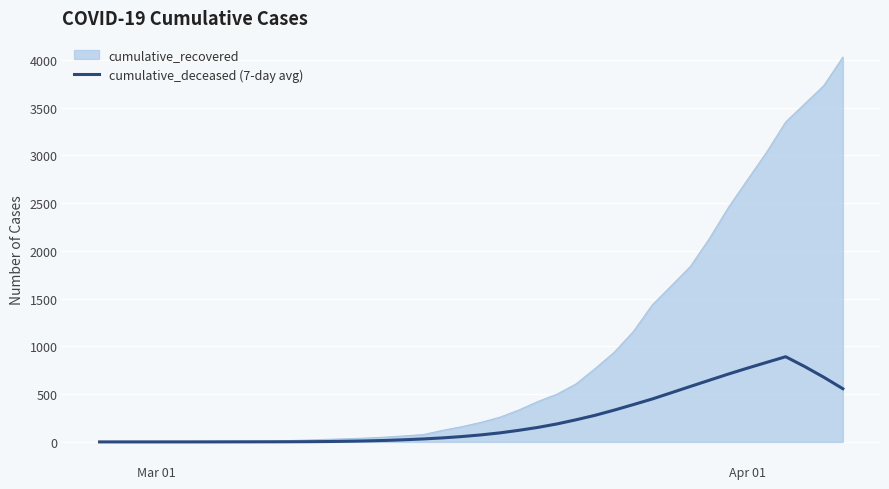

Which series has the widest spread of values?

cumulative_recovered